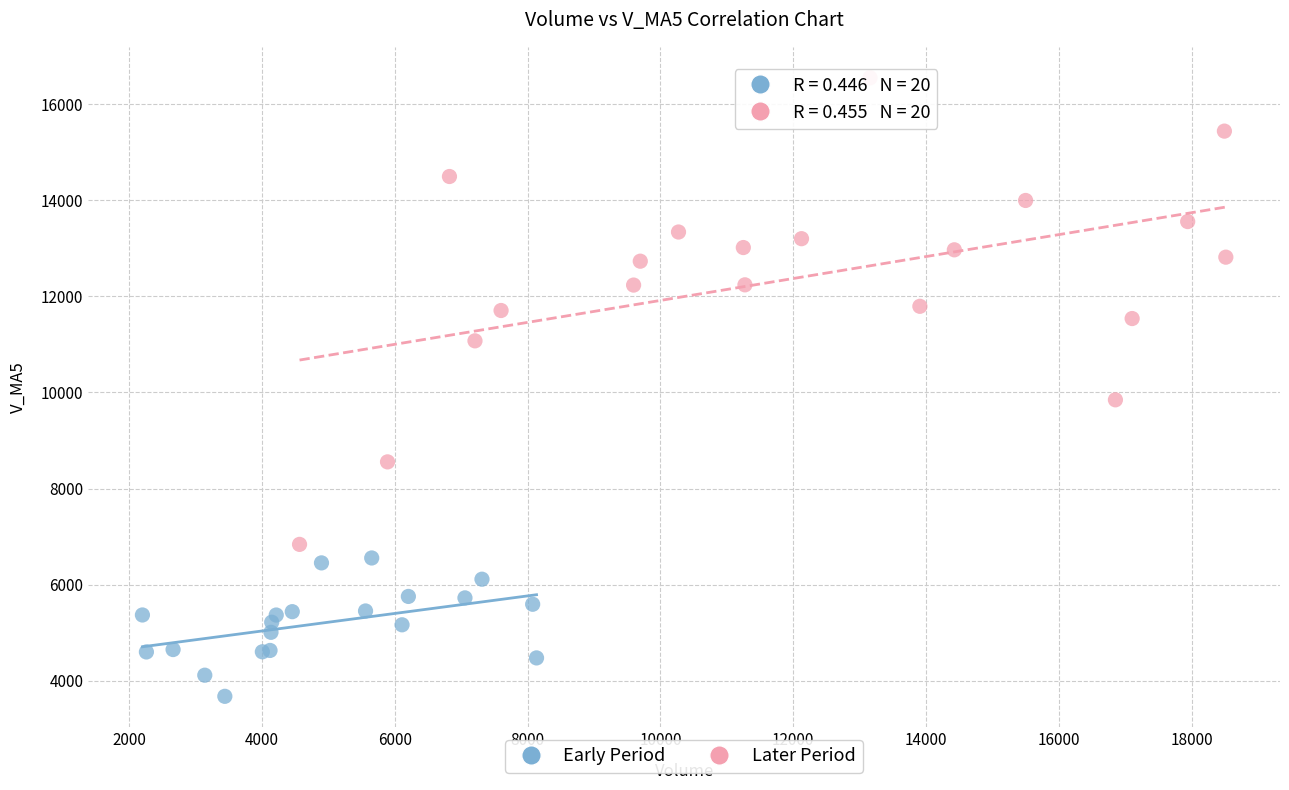

What are all the series names shown in the legend?

Early Period, Later Period